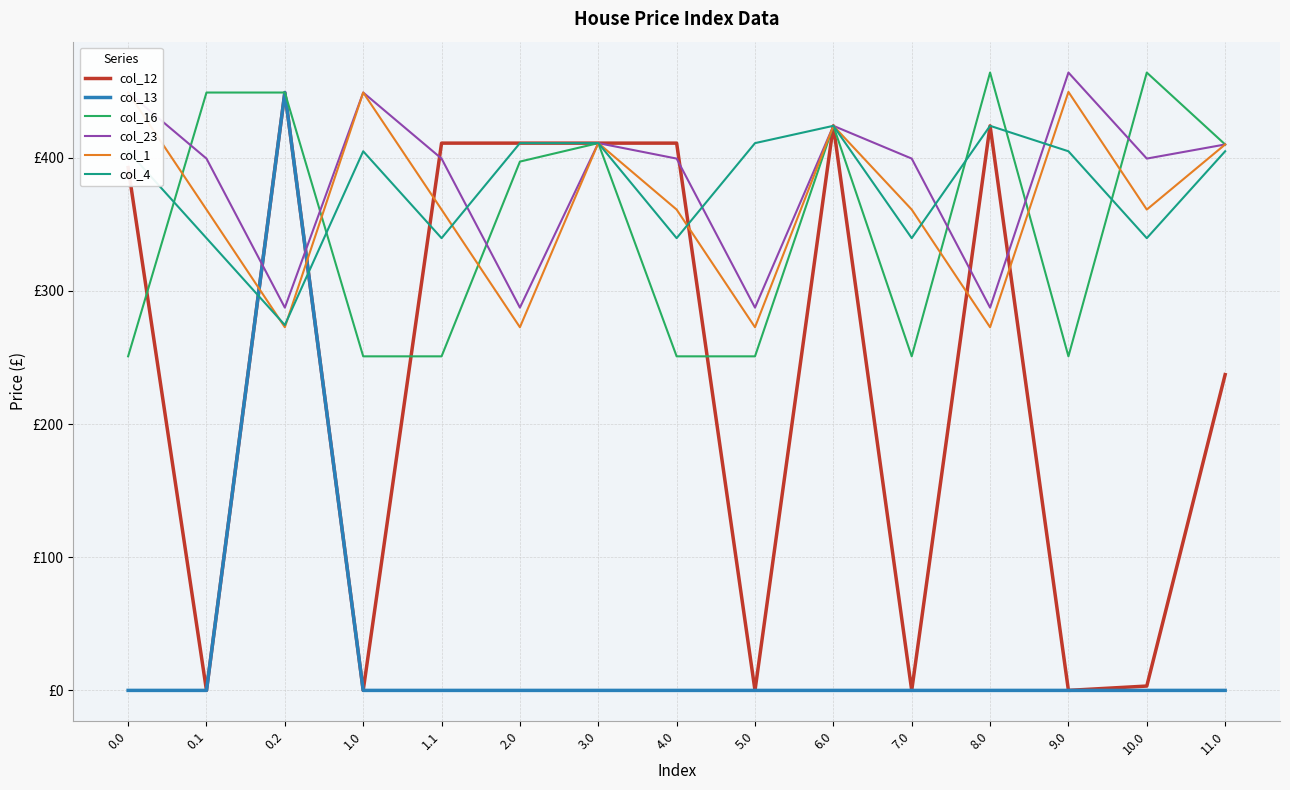

Which series has the largest total across all categories?

col_23